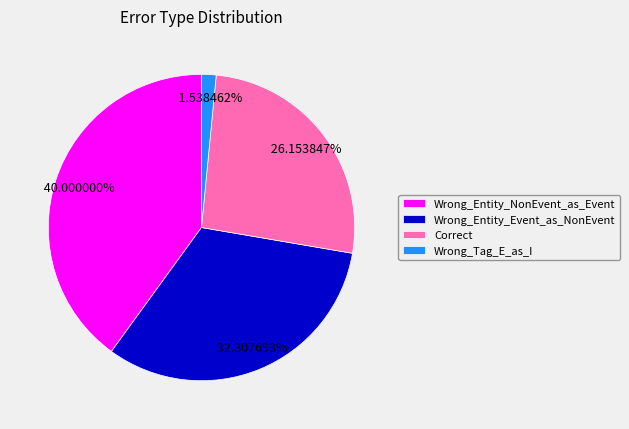

Is it true that Correct is 39% of the pie?

False